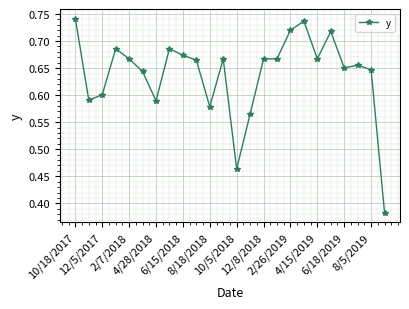

True or false: there are more than 2 points higher than both neighbors.

True